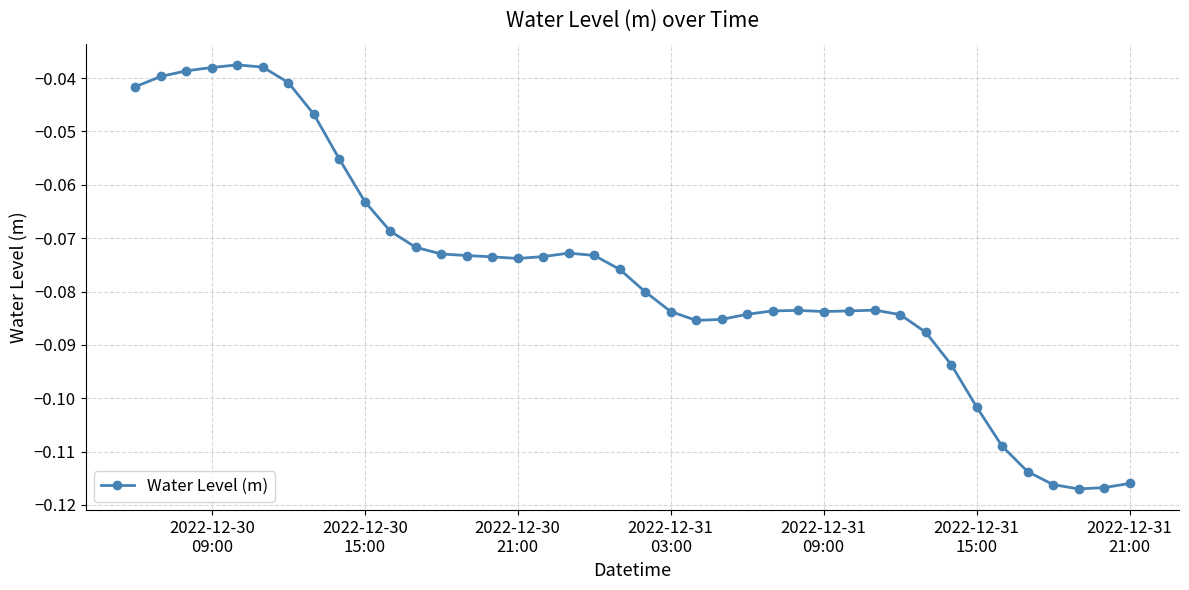

What is the sum of all values?

-3.1